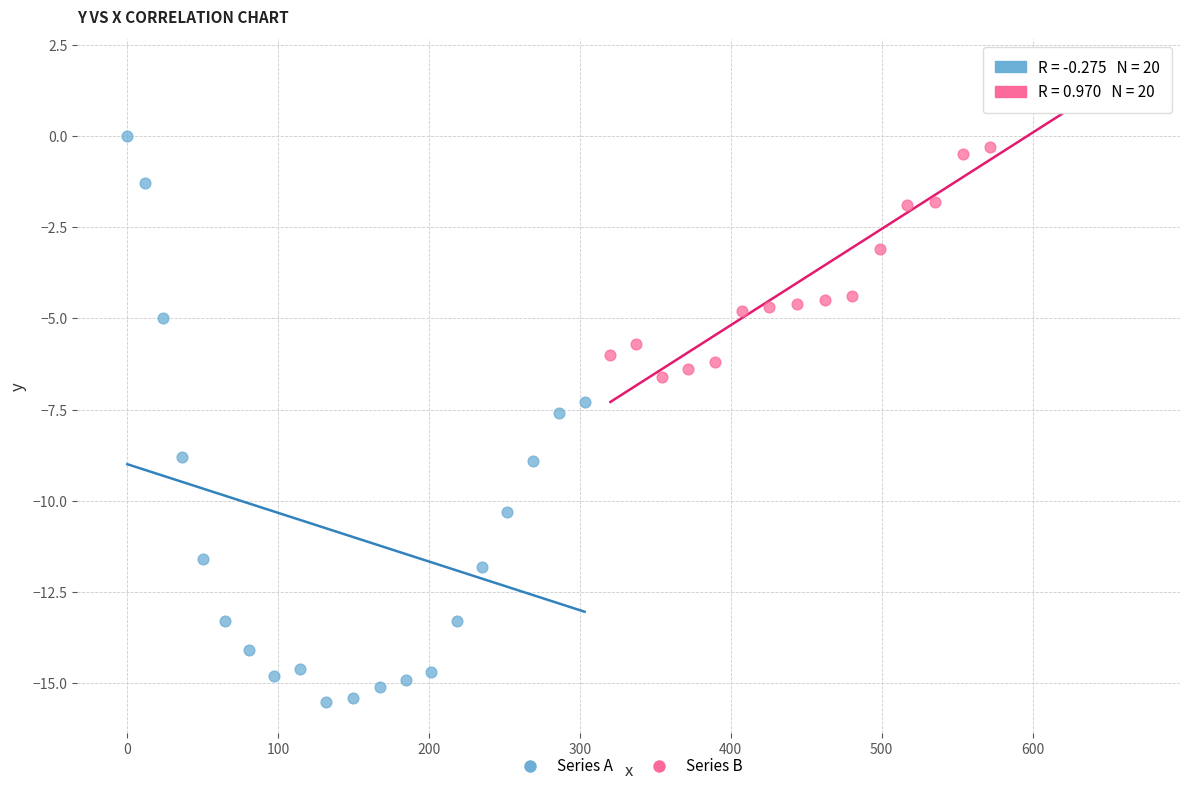

Which series reaches the maximum Y coordinate?

Series B